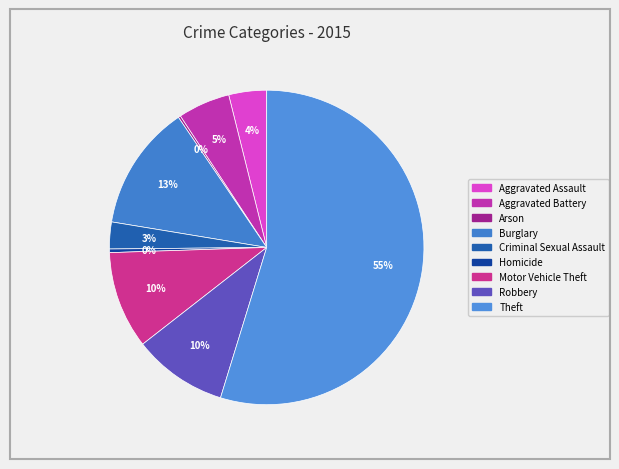

True or false: Motor Vehicle Theft accounts for 1% of the total.

False